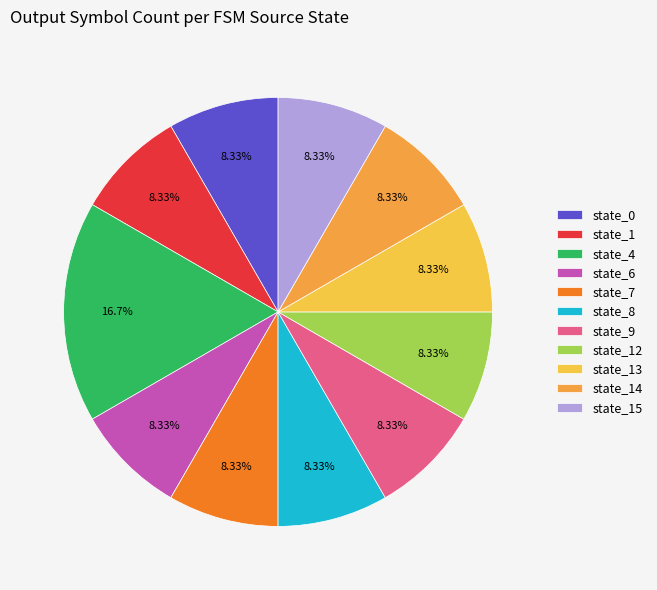

How many segments does this pie chart have?

11